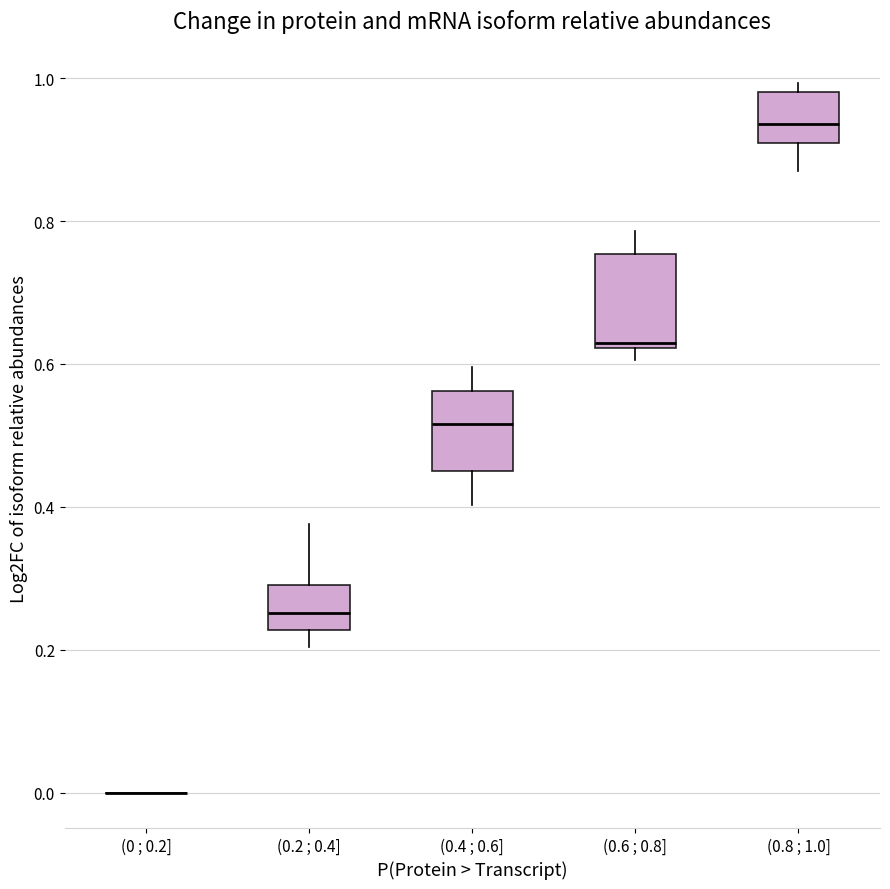

Where is the lower edge of the box for (0.8 ; 1.0] on the y-axis? The values are not printed on the chart, so give them approximately, as read against the axis.

0.90